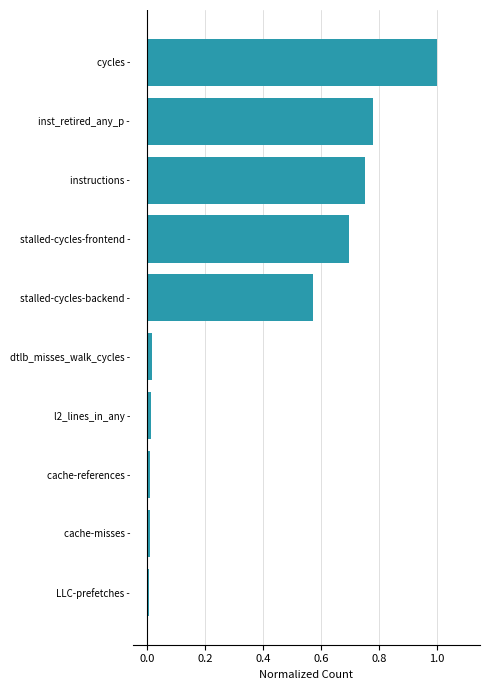

At which category does the chart reach its peak across all series?

cycles -